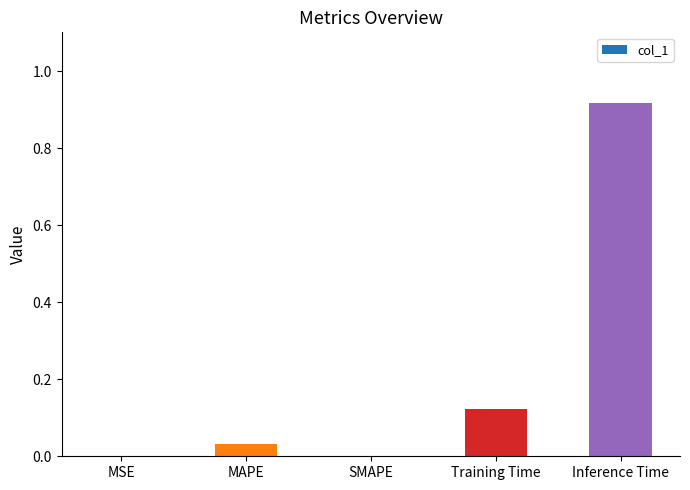

The chart shows a value of 0.0 at MSE. True or false?

True